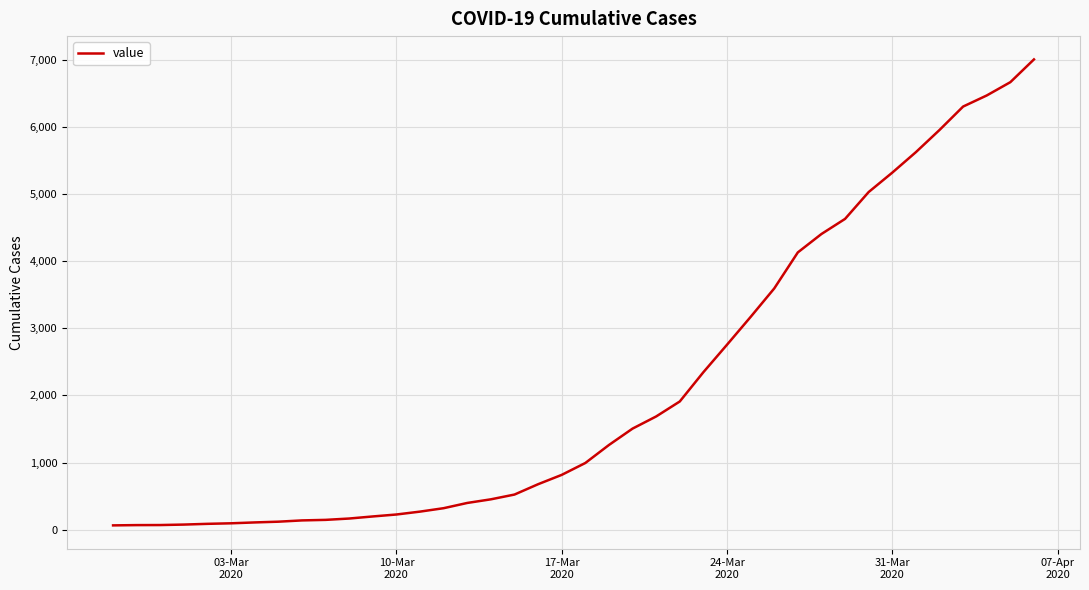

Does the chart display data point markers on the line(s)?

No